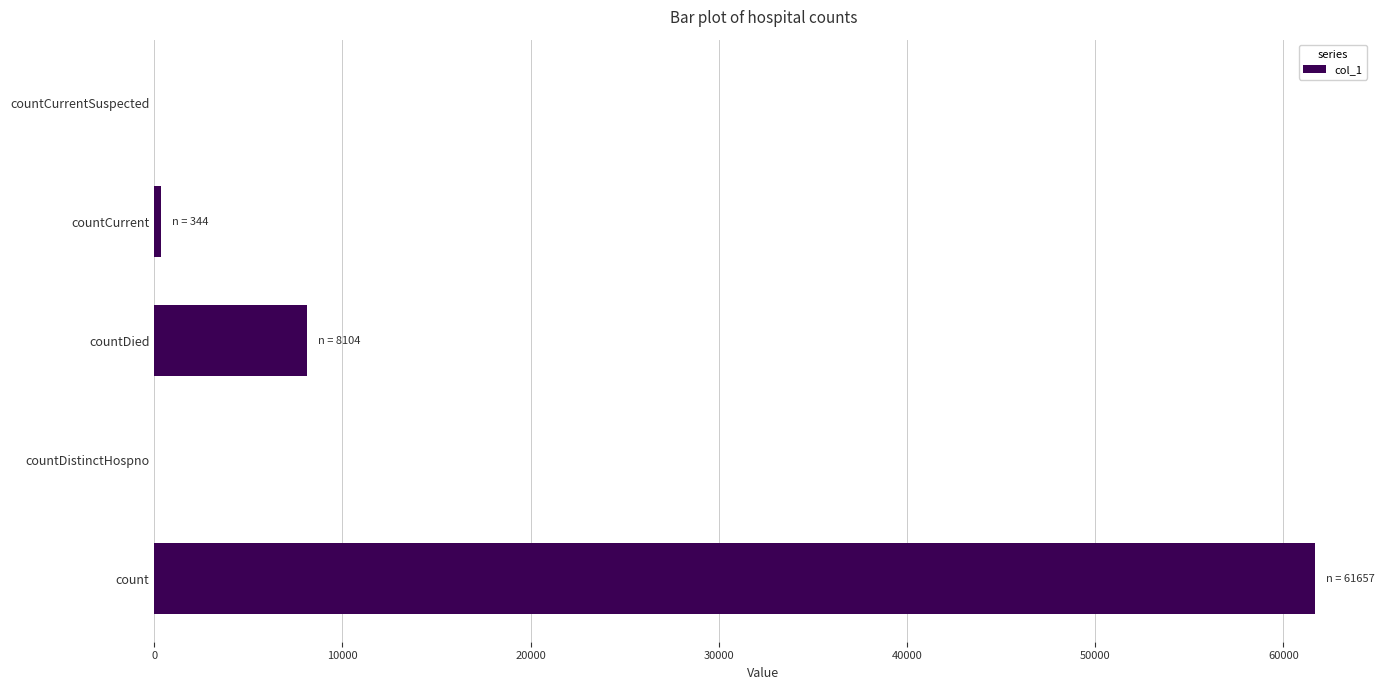

What is the sum of all values?

70105